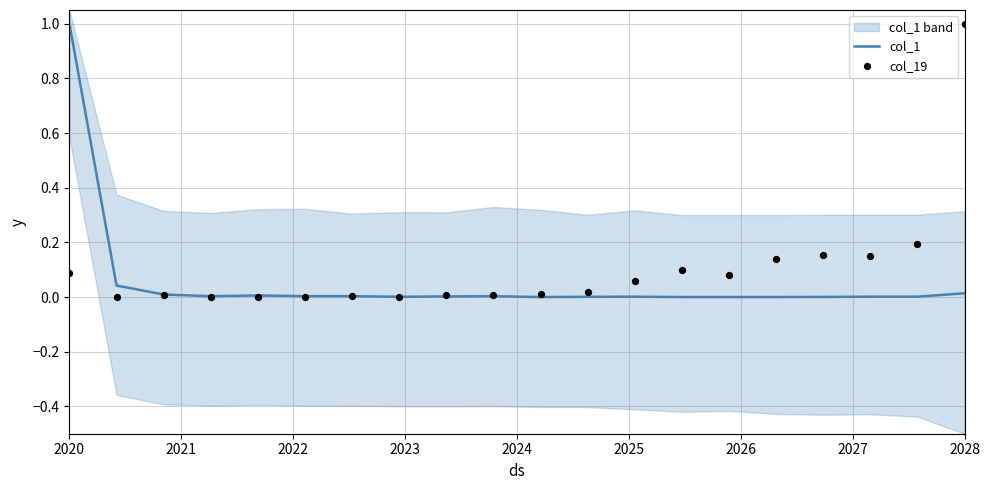

At how many categories does at least one series exceed 0?

20